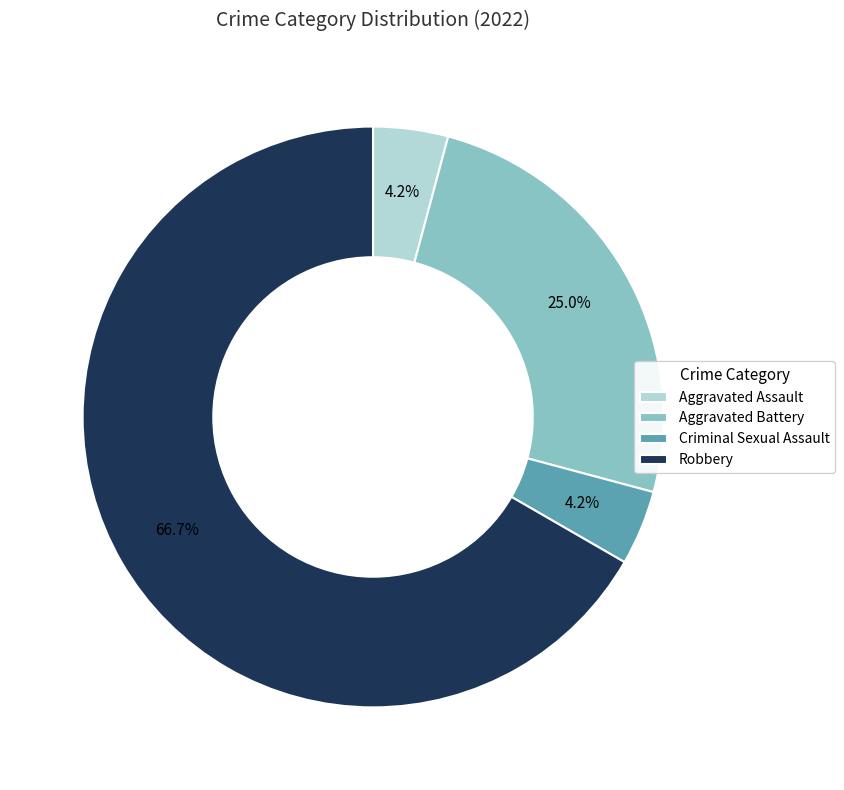

Which slice is the largest?

Robbery